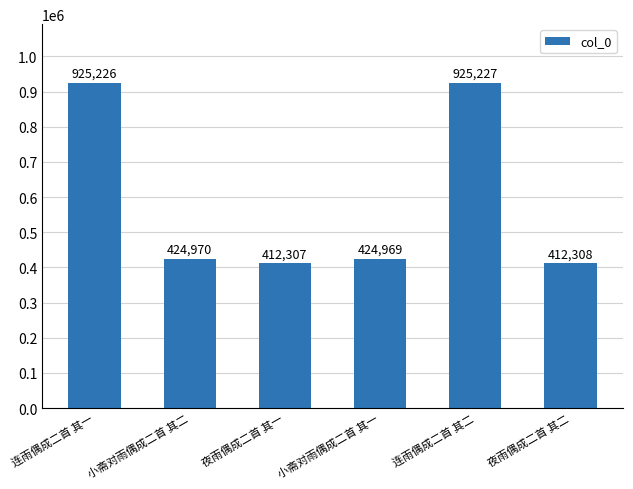

How many data points does each series have?

6